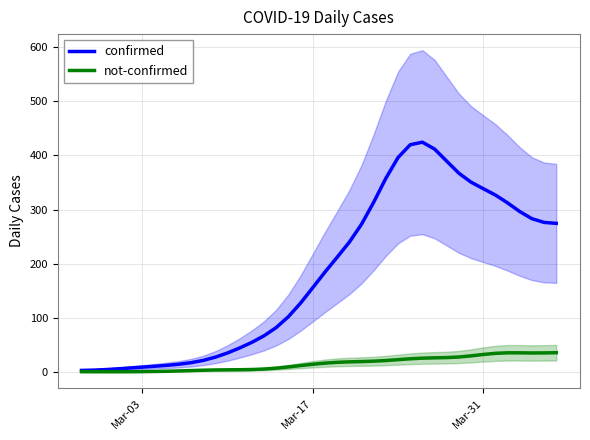

How many lines are shown in the chart?

2